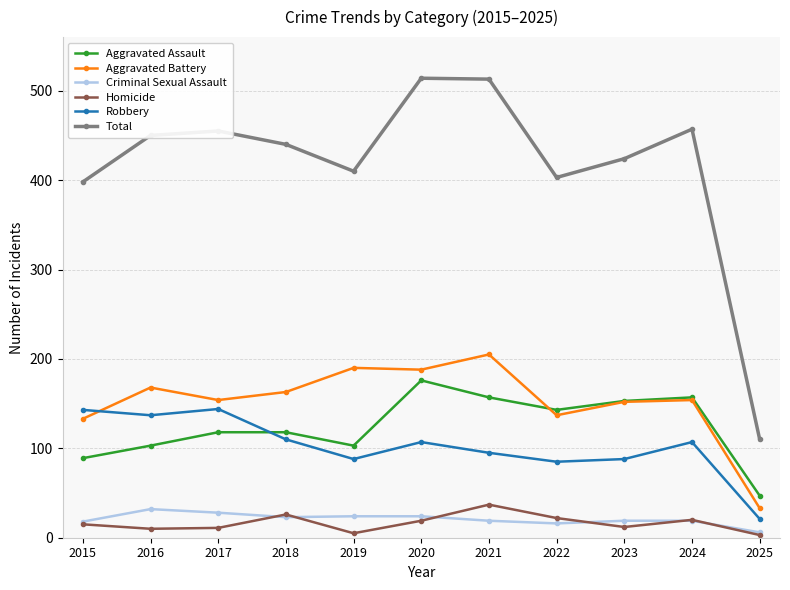

In Aggravated Battery, how many points are higher than both neighbors (excluding endpoints)?

4